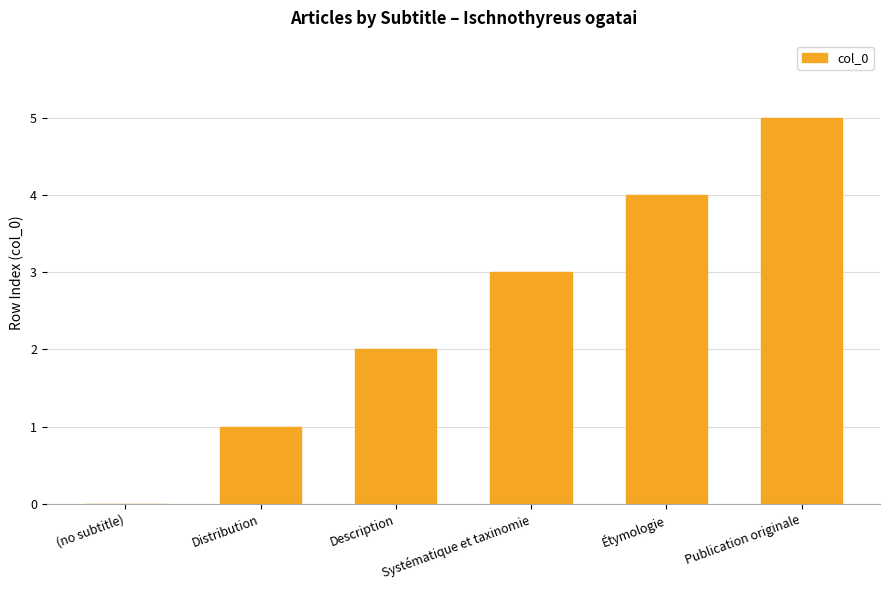

True or false: the data shows 3 at Publication originale.

False